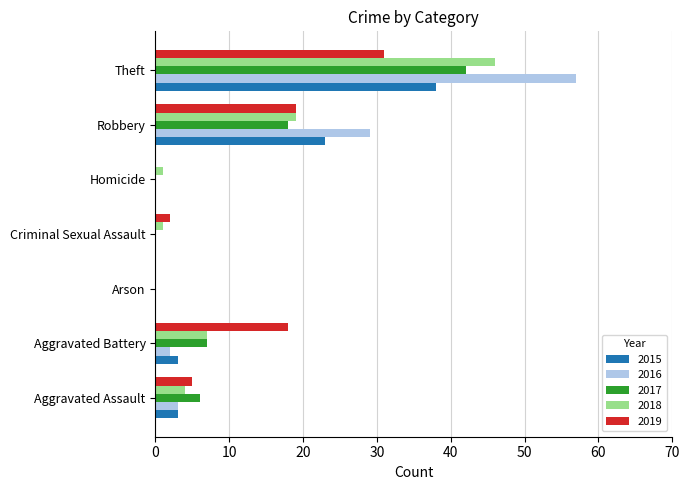

Count the number of categories in the chart.

7